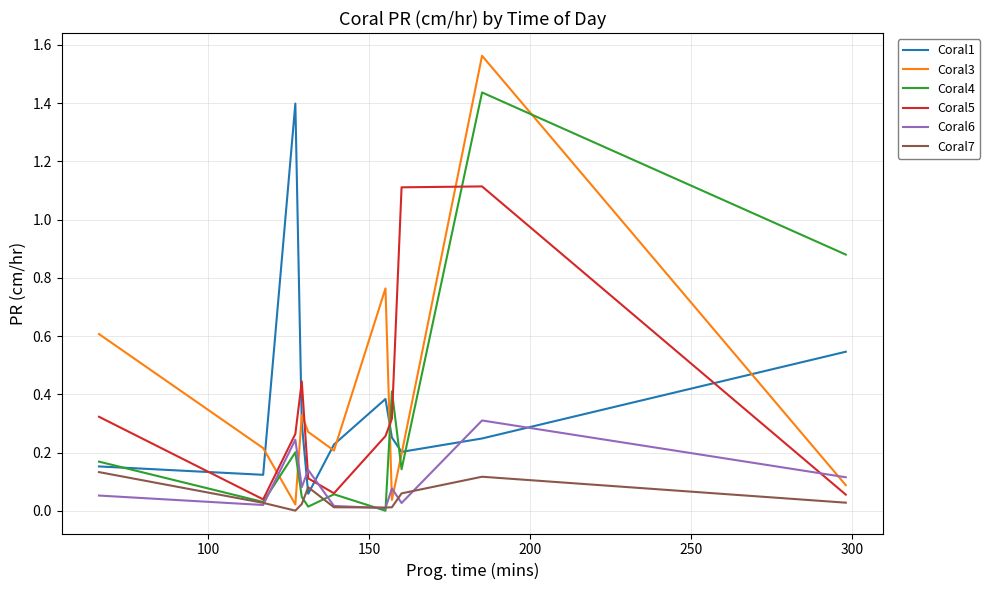

True or false: Coral6 and Coral3 intersect in this chart.

True